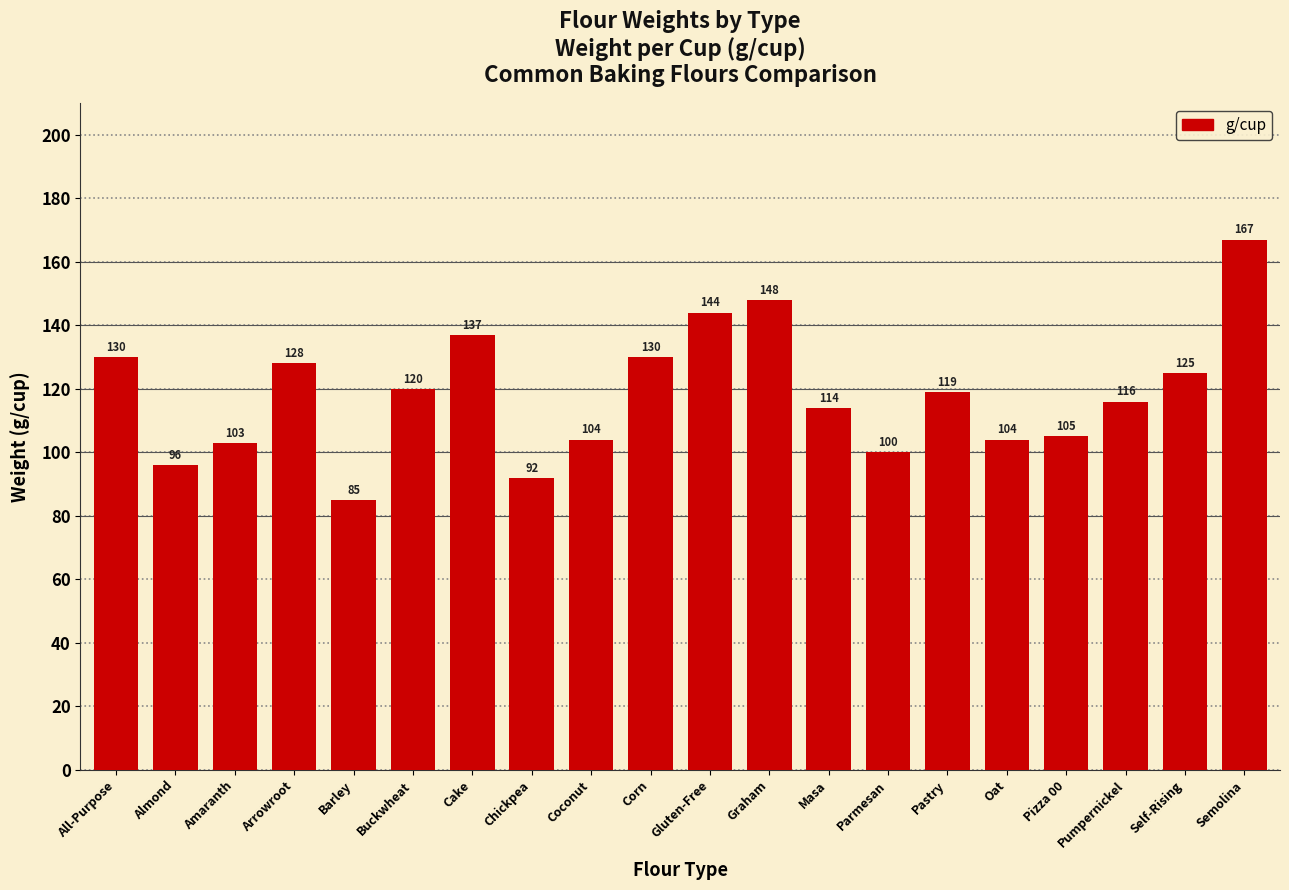

What is the approximate value at Pumpernickel, to the nearest 5?

115